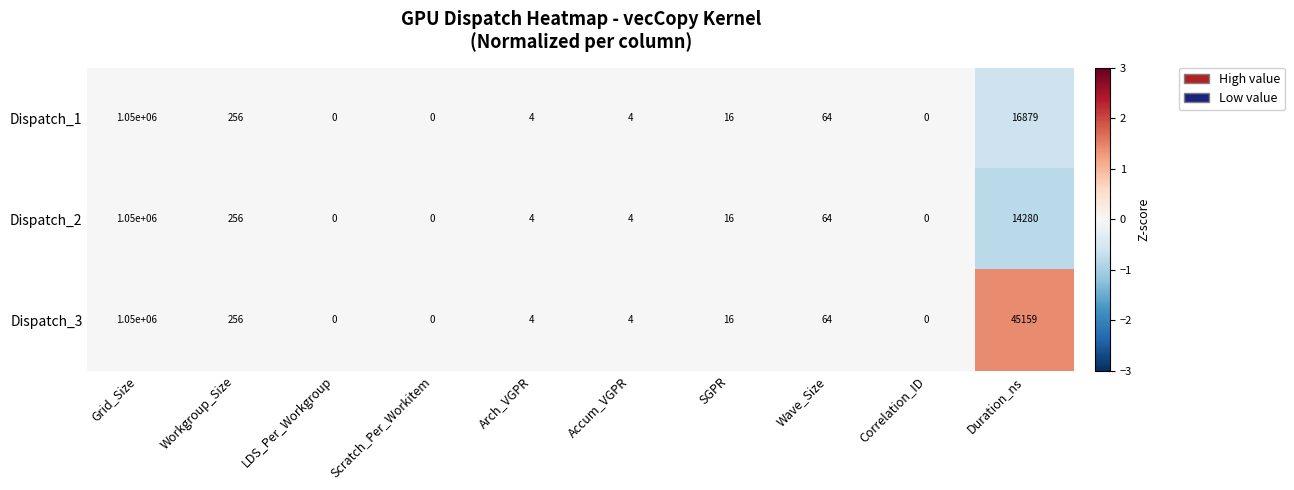

How many data points in Dispatch_3 are less than 16?

5